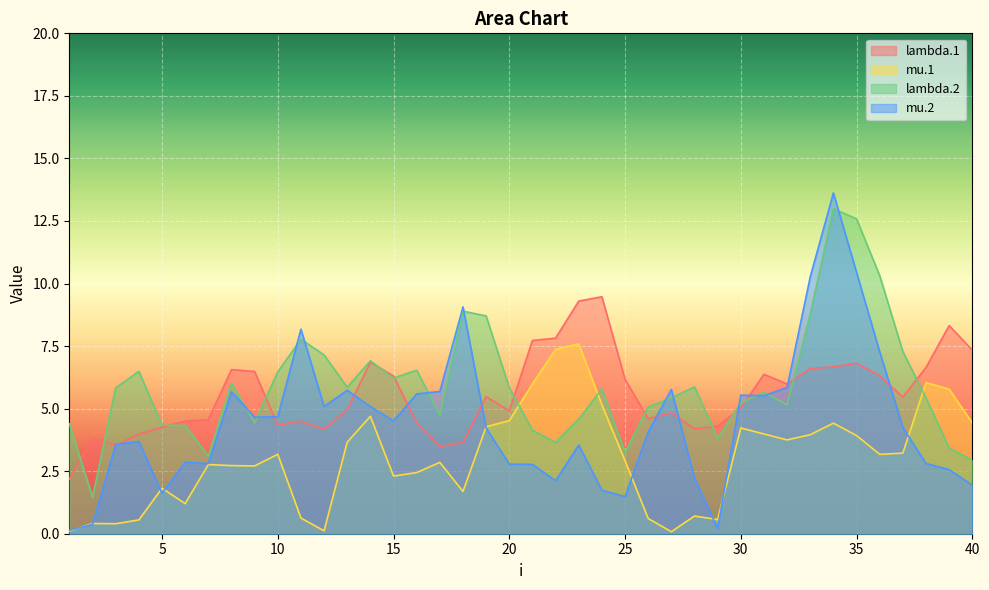

Reading left to right, what are all the values shown in this chart?

lambda.1: 1=2.2	2=3.8	3=3.5	4=4.0	5=4.3	6=4.5	7=4.6	8=6.6	9=6.5	10=4.3	11=4.5	12=4.2	13=5.0	14=6.9	15=6.3	16=4.4	17=3.5	18=3.6	19=5.5	20=4.9	21=7.7	22=7.8	23=9.3	24=9.5	25=6.2	26=4.6	27=4.8	28=4.2	29=4.3	30=5.0	31=6.4	32=6.0	33=6.6	34=6.7	35=6.8	36=6.3	37=5.5	38=6.6	39=8.3	40=7.3
mu.1: 1=0.1	2=0.4	3=0.4	4=0.6	5=1.8	6=1.2	7=2.8	8=2.7	9=2.7	10=3.2	11=0.6	12=0.1	13=3.7	14=4.7	15=2.3	16=2.4	17=2.9	18=1.7	19=4.3	20=4.5	21=6.0	22=7.4	23=7.6	24=5.2	25=2.9	26=0.6	27=0.1	28=0.7	29=0.6	30=4.2	31=4.0	32=3.8	33=4.0	34=4.4	35=3.9	36=3.2	37=3.2	38=6.0	39=5.8	40=4.4
lambda.2: 1=4.4	2=1.5	3=5.8	4=6.5	5=4.3	6=4.3	7=3.1	8=6.0	9=4.4	10=6.5	11=7.8	12=7.1	13=5.9	14=6.9	15=6.2	16=6.5	17=4.7	18=8.9	19=8.7	20=5.8	21=4.1	22=3.7	23=4.6	24=5.8	25=3.2	26=5.1	27=5.4	28=5.9	29=3.8	30=5.2	31=5.7	32=5.1	33=8.8	34=13.0	35=12.6	36=10.3	37=7.3	38=5.4	39=3.4	40=2.9
mu.2: 1=0.1	2=0.4	3=3.6	4=3.7	5=1.6	6=2.9	7=2.8	8=5.7	9=4.7	10=4.7	11=8.2	12=5.1	13=5.7	14=5.1	15=4.5	16=5.6	17=5.7	18=9.1	19=4.2	20=2.8	21=2.8	22=2.1	23=3.5	24=1.7	25=1.5	26=4.1	27=5.8	28=2.2	29=0.2	30=5.5	31=5.5	32=5.8	33=10.3	34=13.6	35=10.4	36=7.3	37=4.2	38=2.8	39=2.6	40=1.9